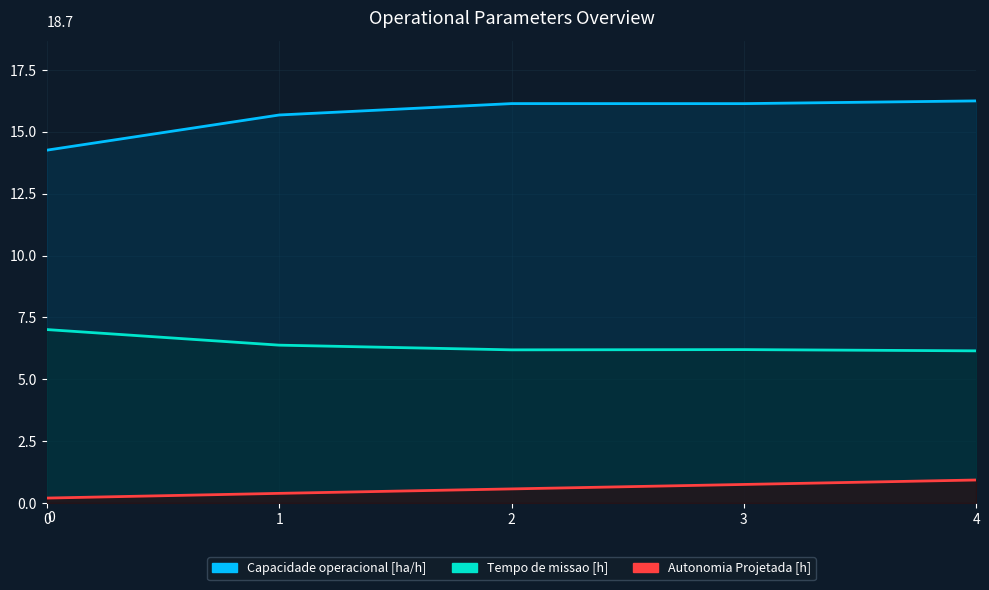

True or false: Tempo de missao [h] and Capacidade operacional [ha/h] cross at least once.

False